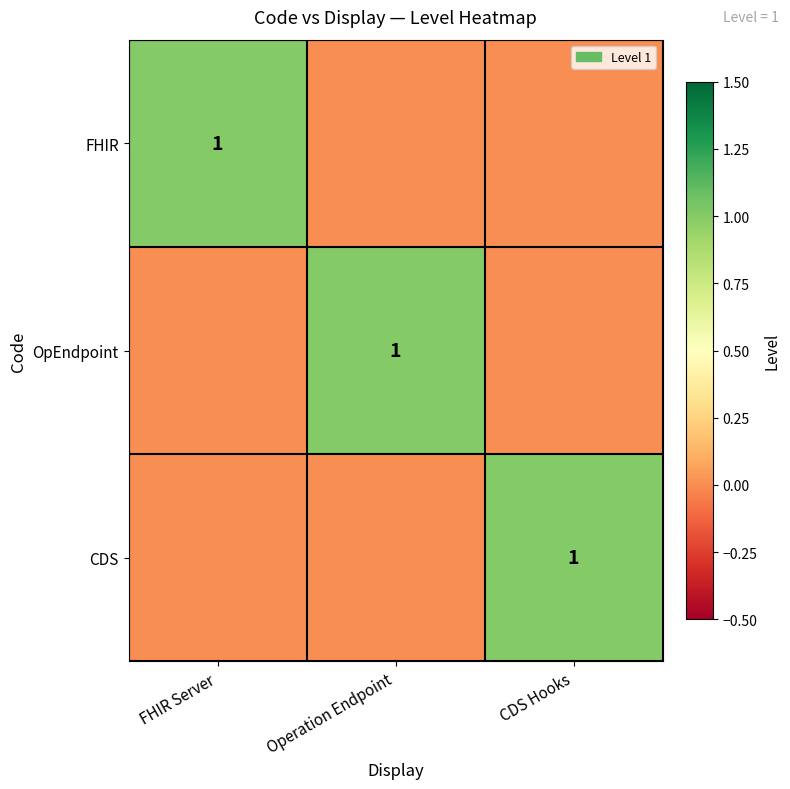

The CDS series shows 2 at CDS Hooks. True or false?

False